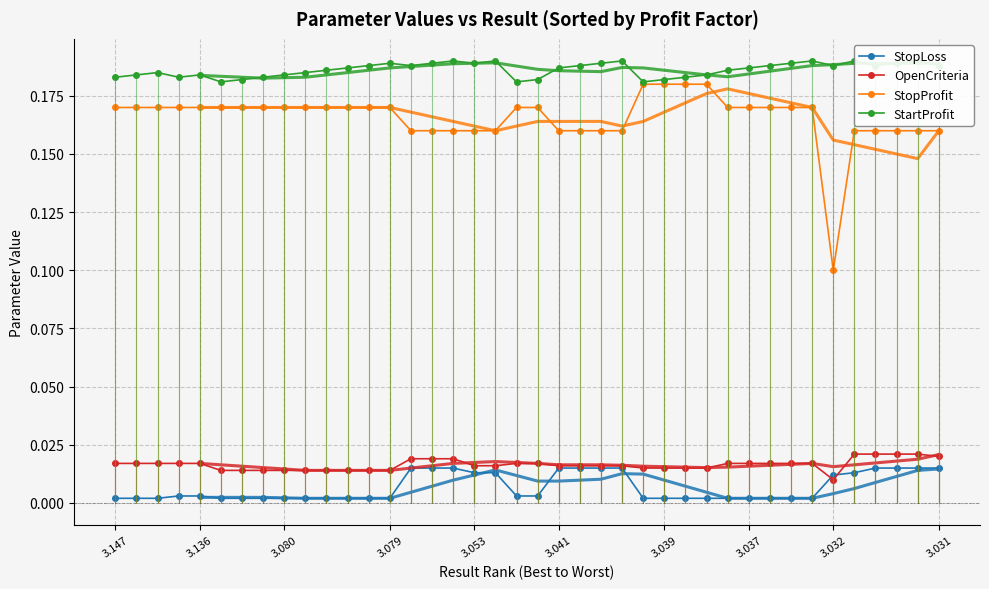

What is the maximum value for StartProfit?

0.2